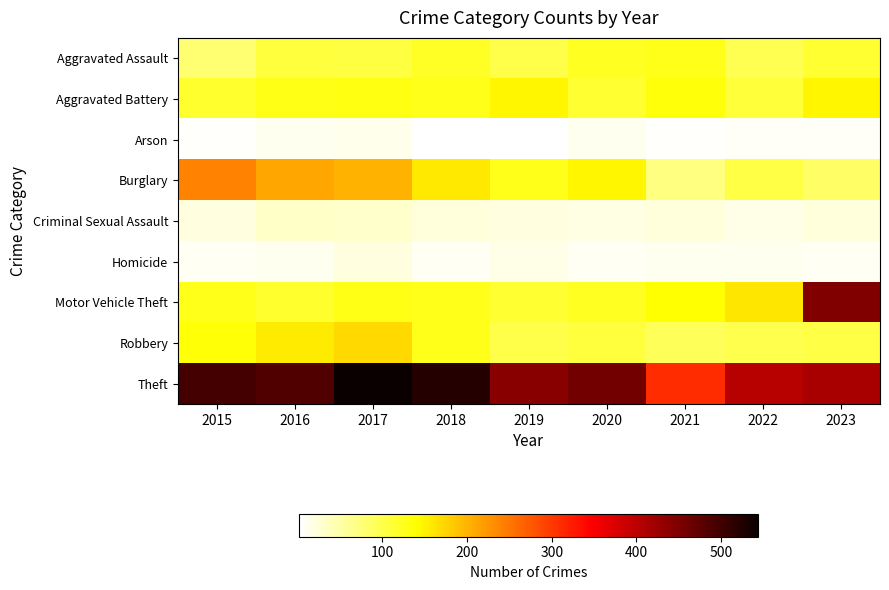

At how many categories does at least one series exceed 455?

5